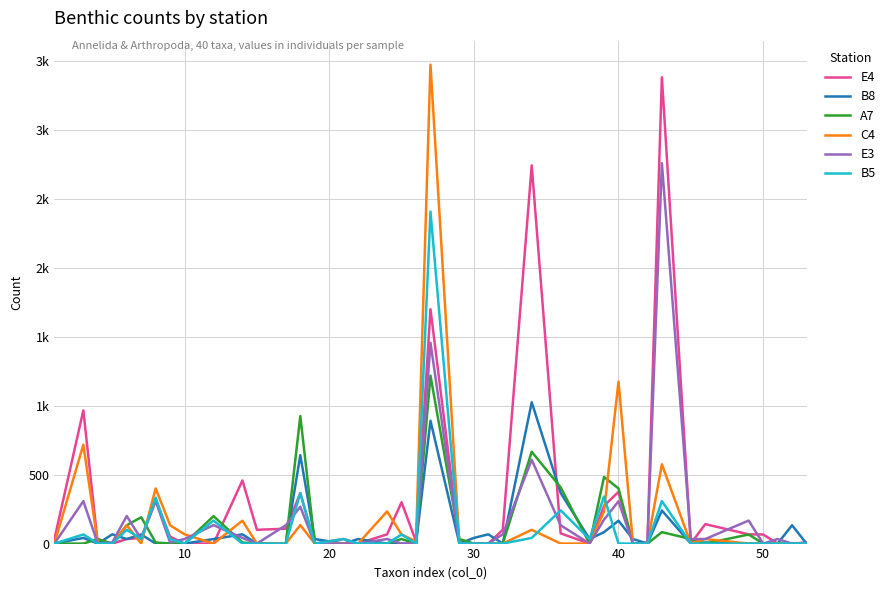

Does the chart have visible grid lines?

Yes